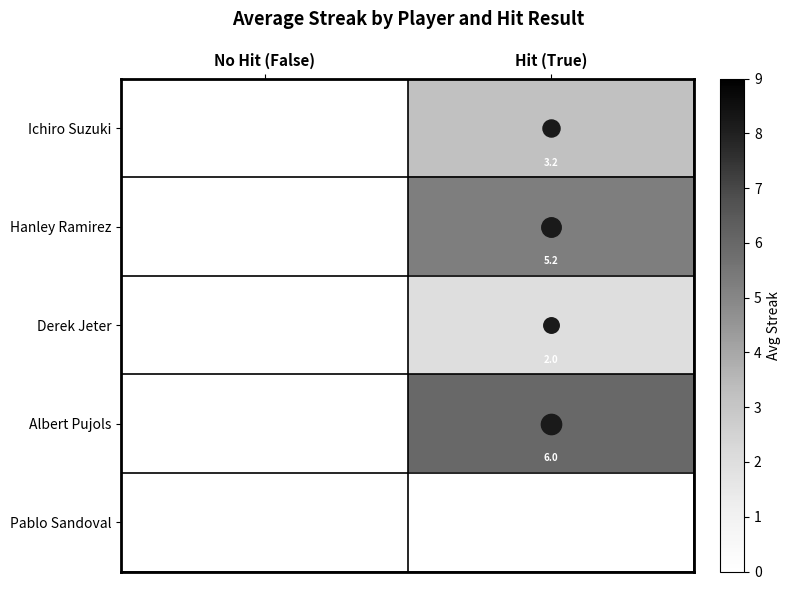

What is the sum of the Ichiro Suzuki values at No Hit (False) and Hit (True)?

3.2